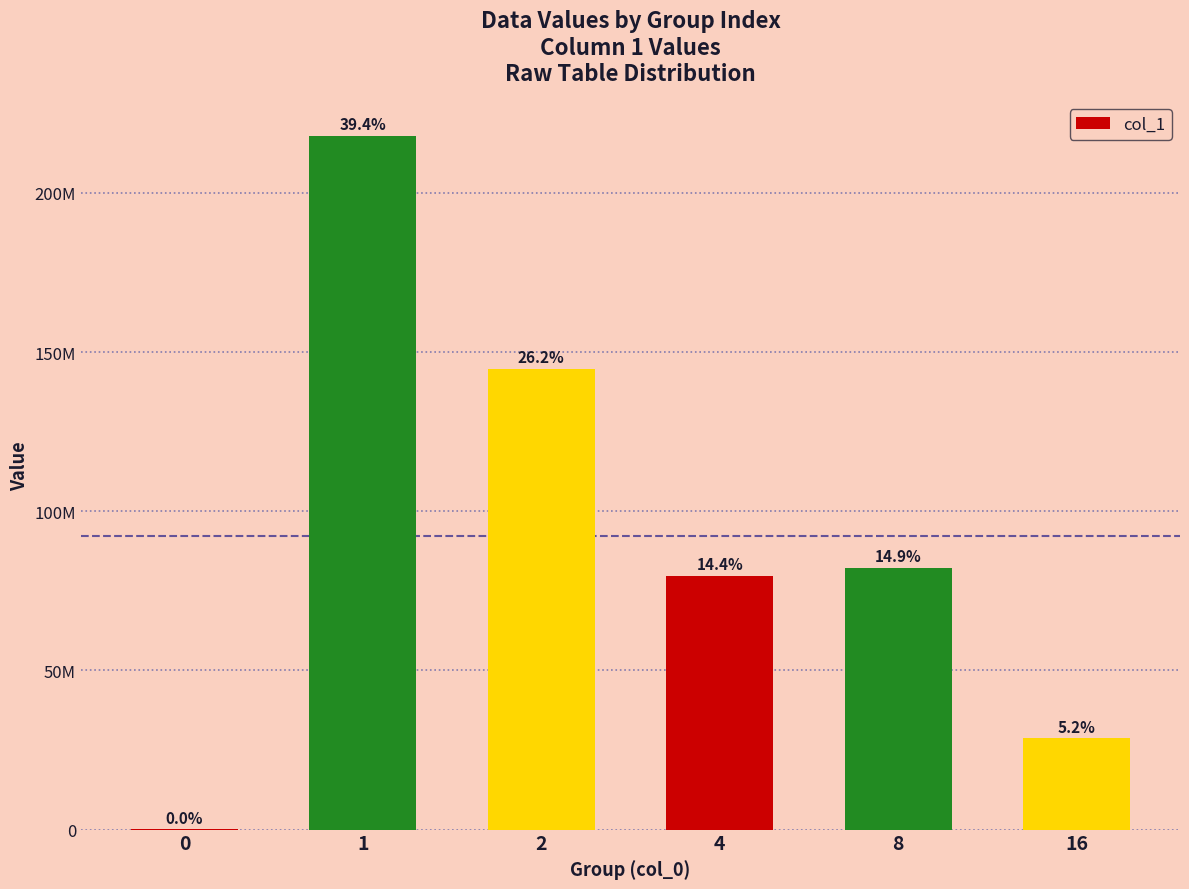

What is the change in value from 0 to 16?

+28604100